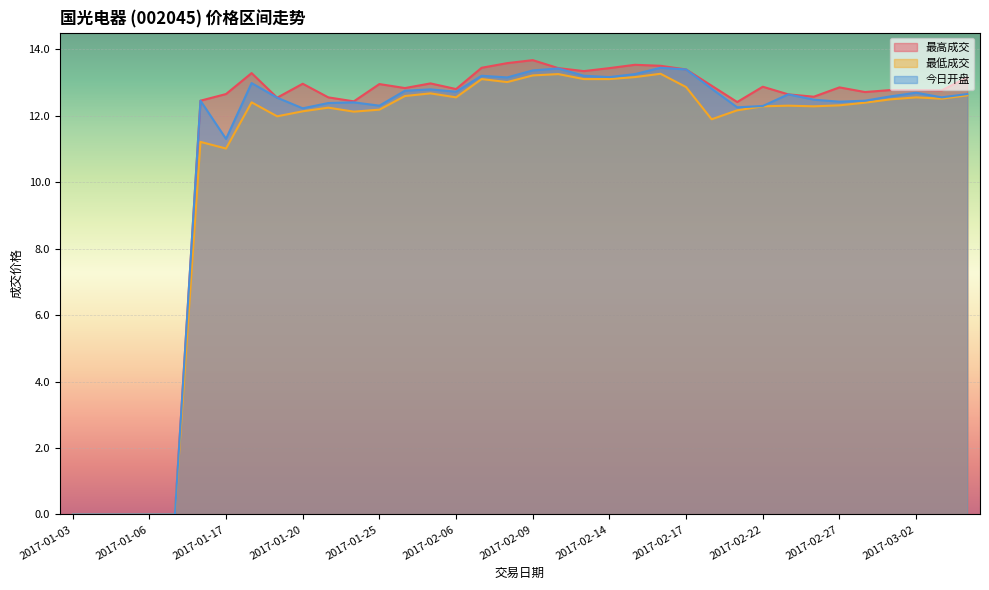

True or false: 最高成交 and 今日开盘 intersect in this chart.

False